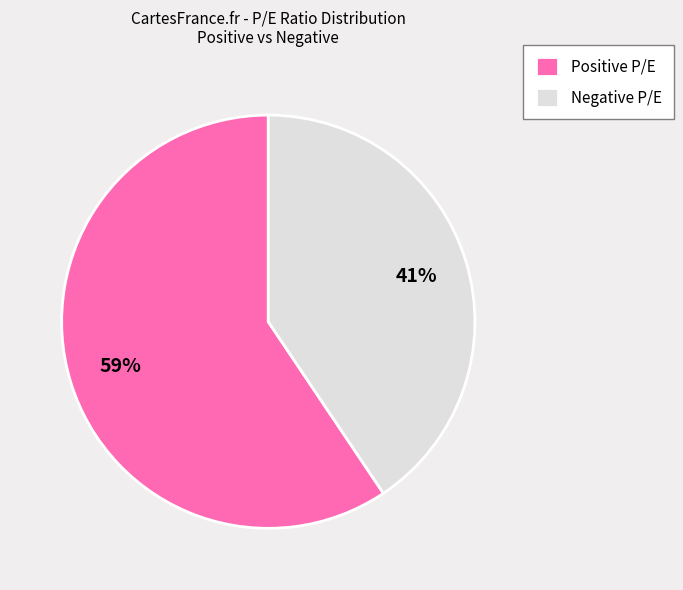

Which category accounts for the majority?

Positive P/E